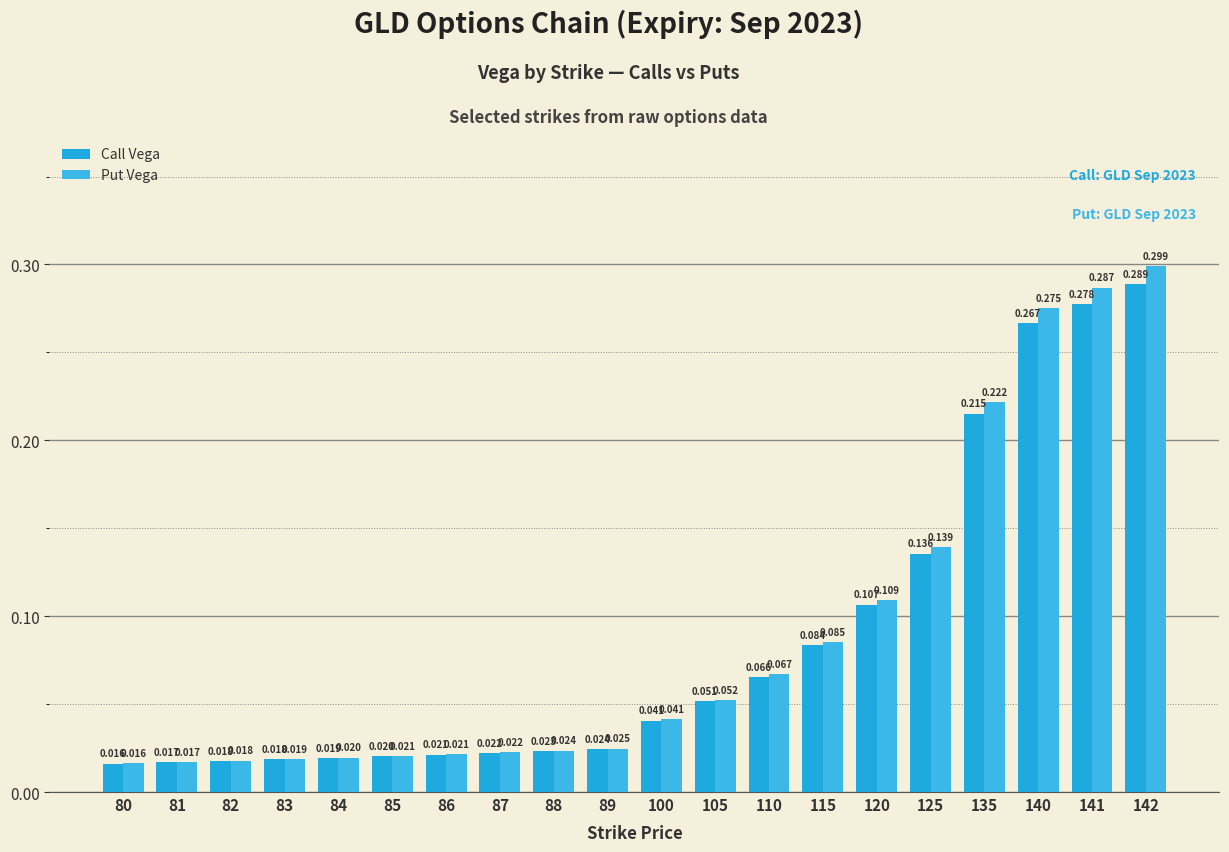

At how many categories does at least one series exceed 0?

20